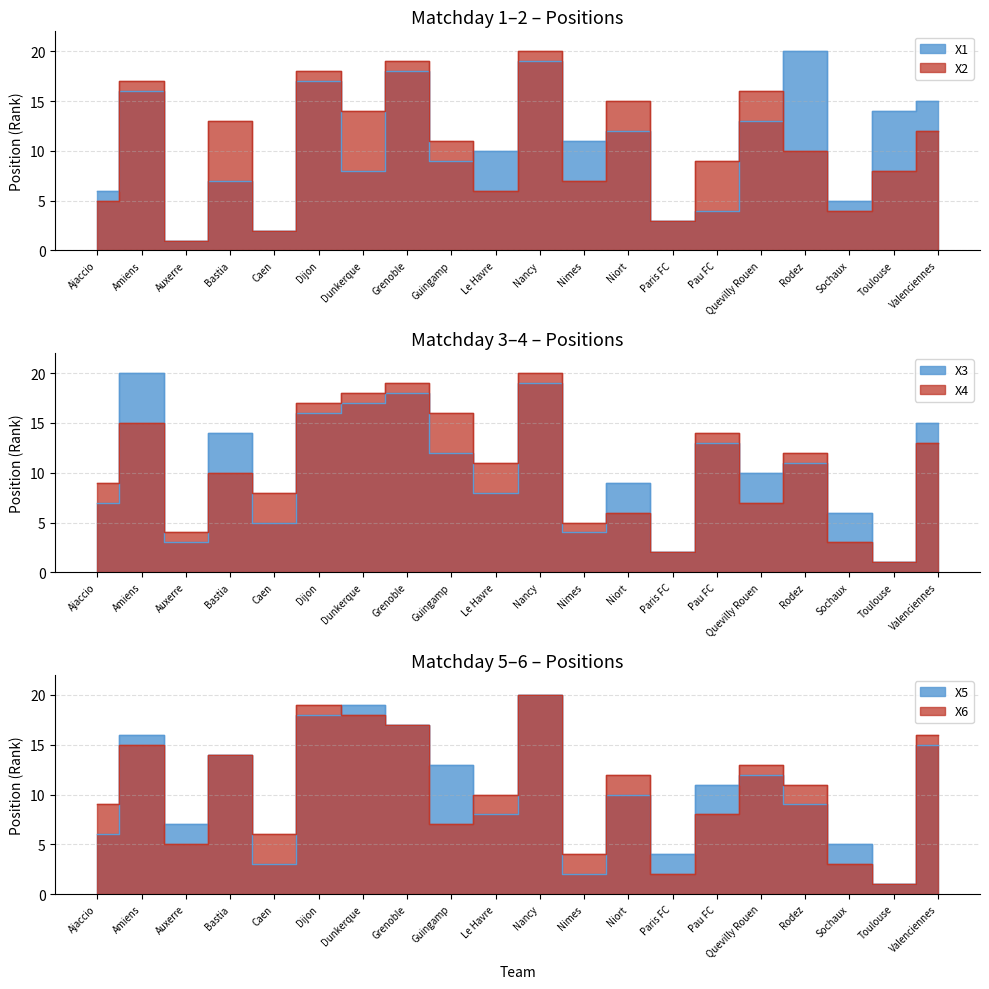

What is the highest value of the X5 series?

20